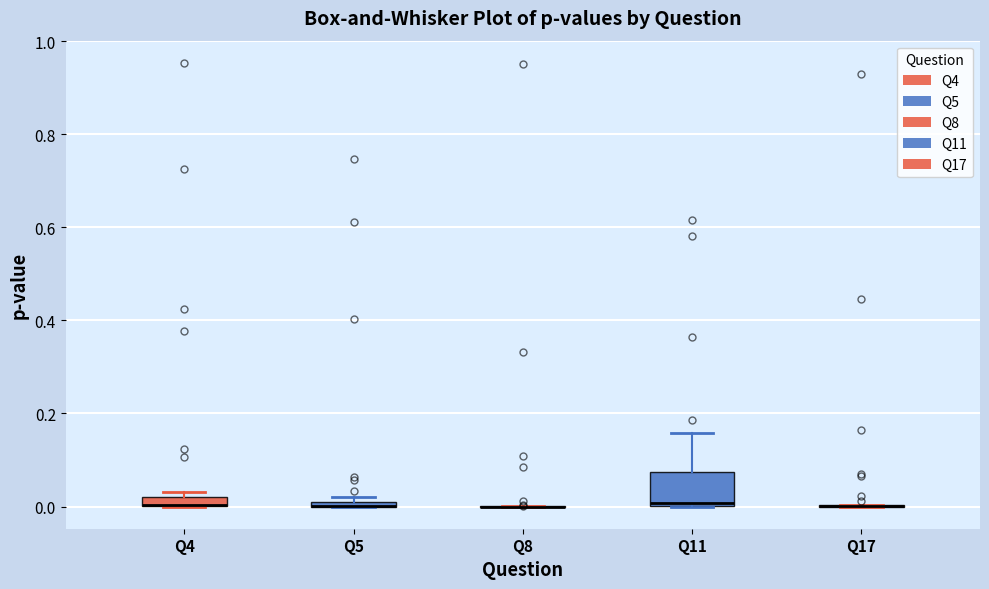

Which box is the tallest, from its lower edge to its upper edge?

Q11